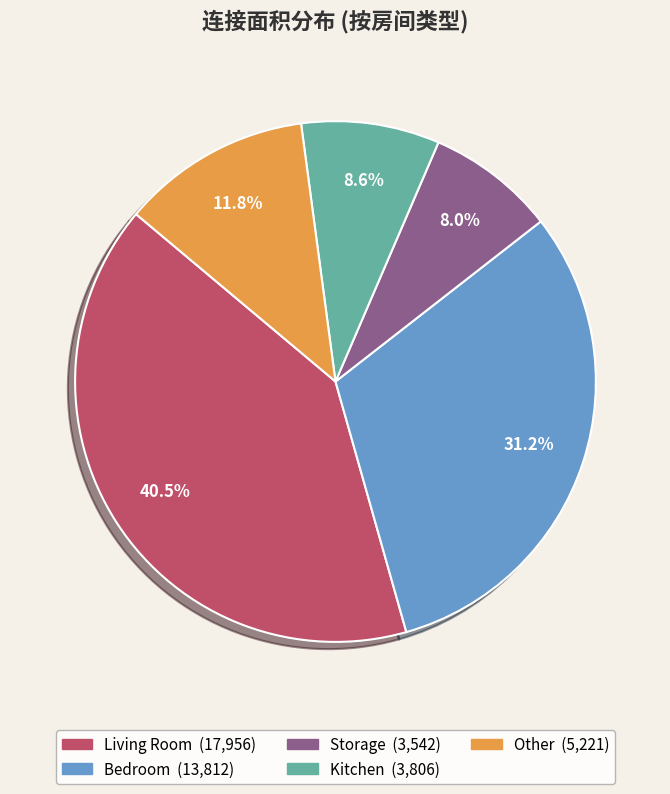

How many segments does this pie chart have?

5